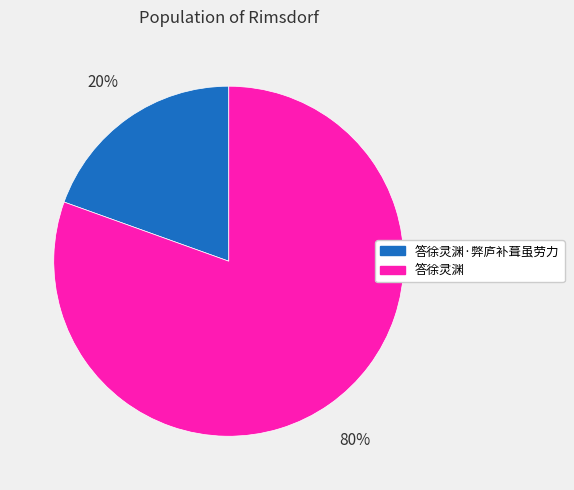

To the nearest percent, what is the combined percentage of 答徐灵渊 and 答徐灵渊·弊庐补葺虽劳力?

100%